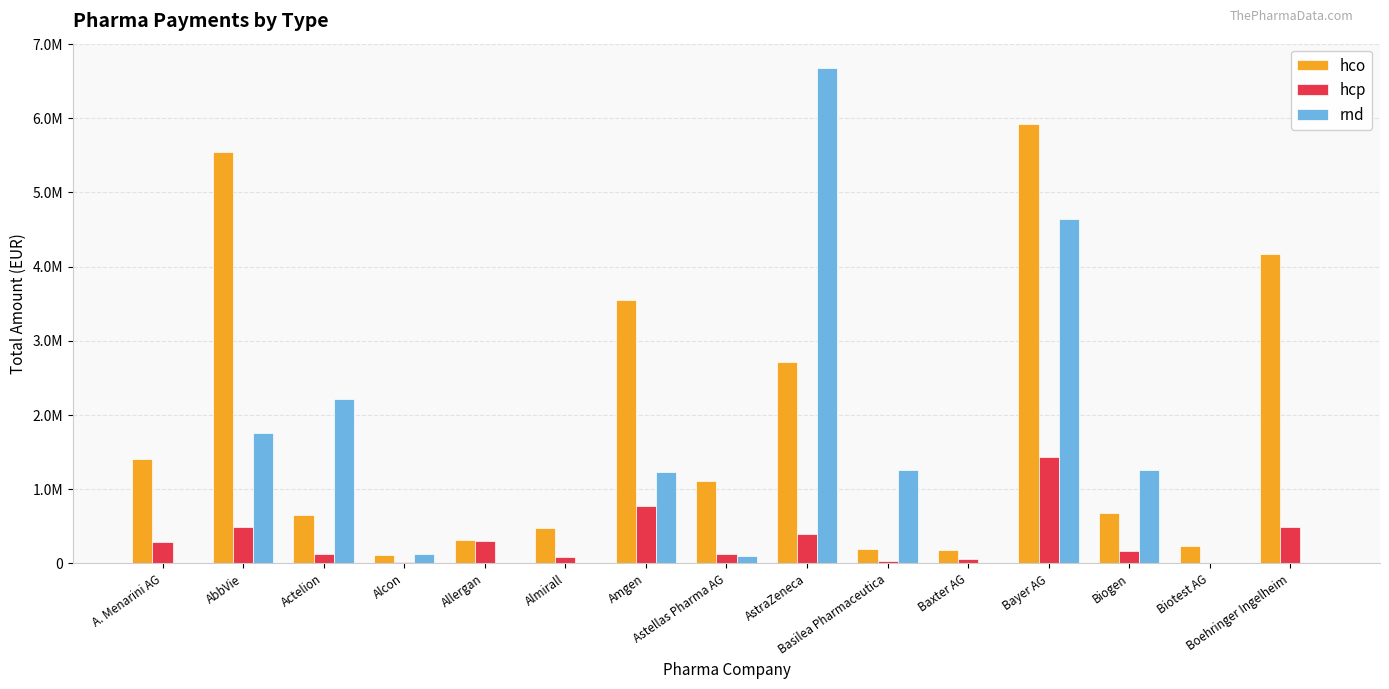

What is the greatest value displayed?

6671673.0